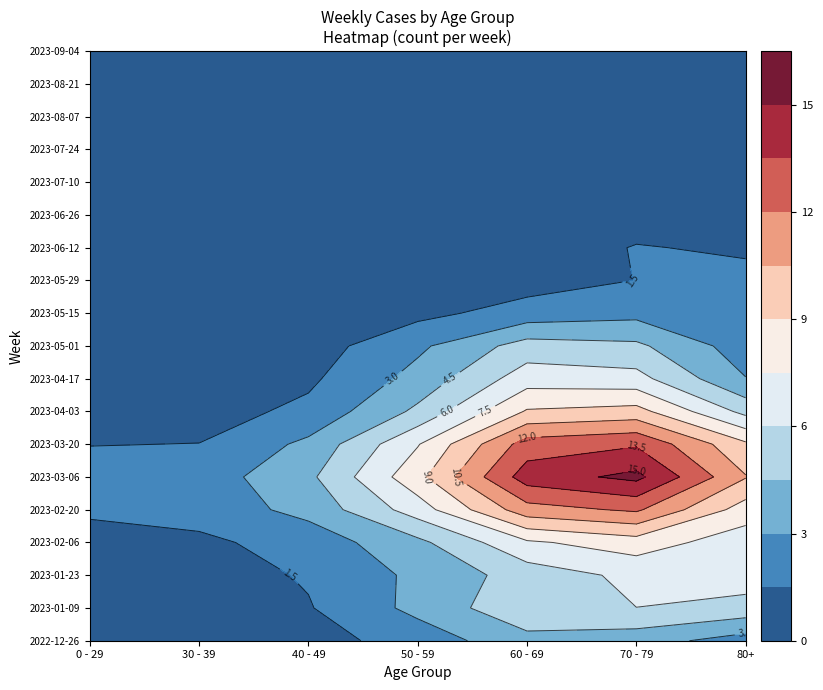

What is the difference between the highest and lowest values at 0?

6